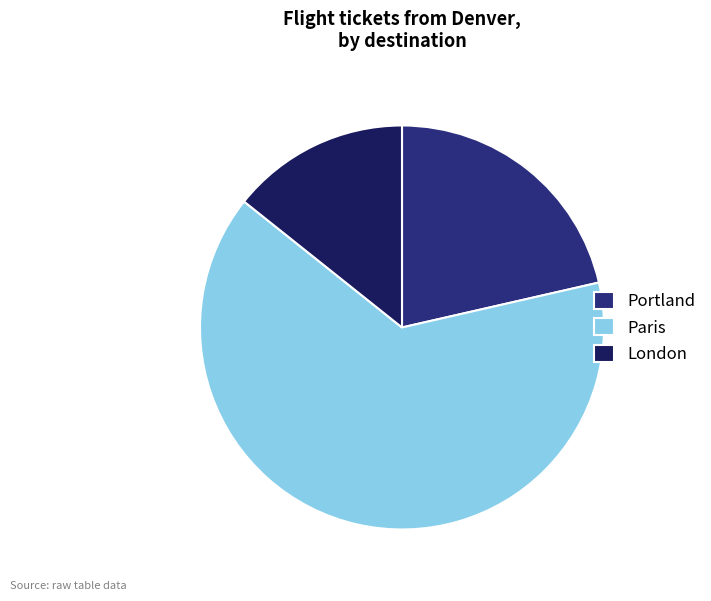

Rank the categories by value from lowest to highest.

London, Portland, Paris